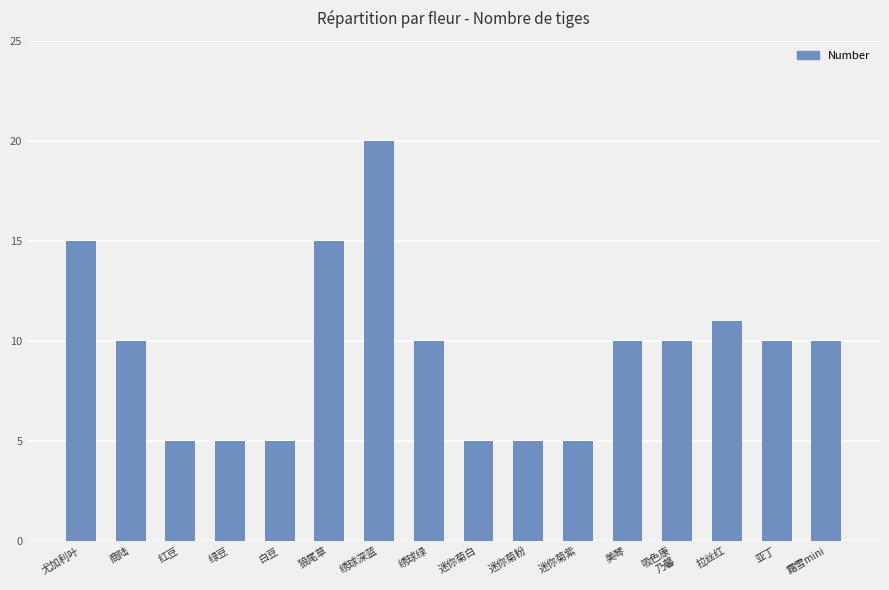

Reading left to right, list all the values displayed in this chart.

尤加利叶=15	商陆=10	红豆=5	绿豆=5	白豆=5	狼尾草=15	绣球深蓝=20	绣球绿=10	迷你菊白=5	迷你菊粉=5	迷你菊紫=5	美琴=10	吸色康
乃馨=10	拉丝红=11	亚丁=10	霜雪mini=10